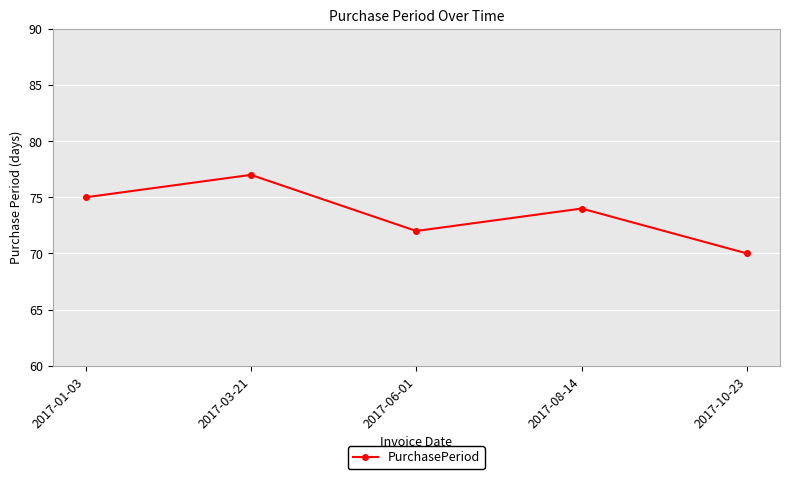

What is the label of the 4th point from the left?

2017-08-14